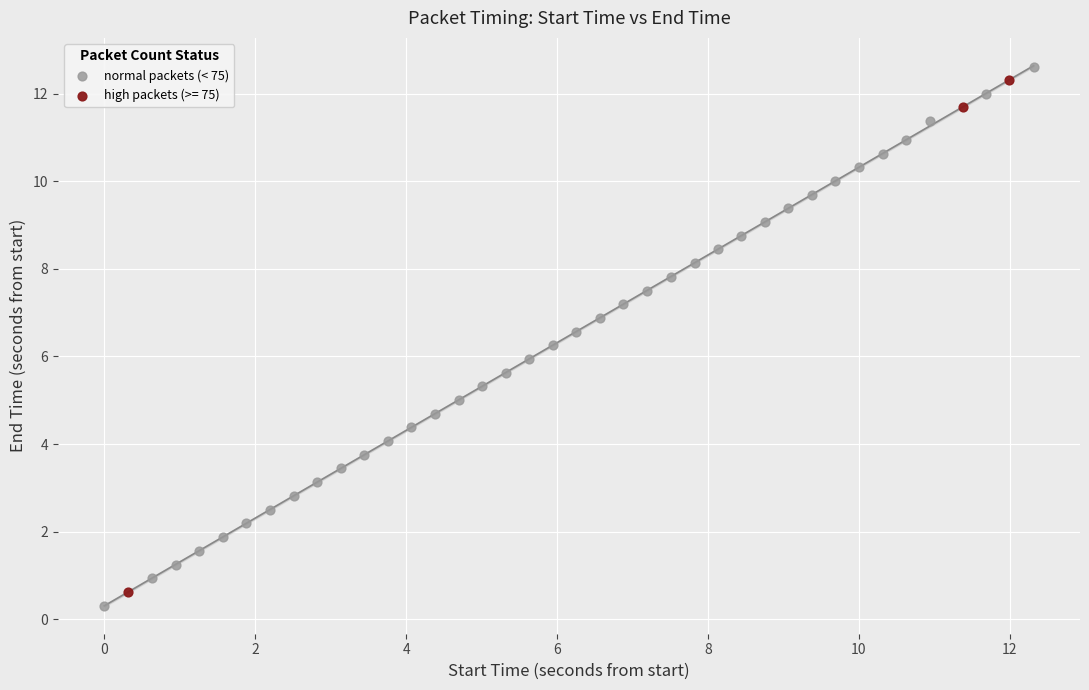

Which series has the largest Y range (max minus min)?

normal packets (< 75)